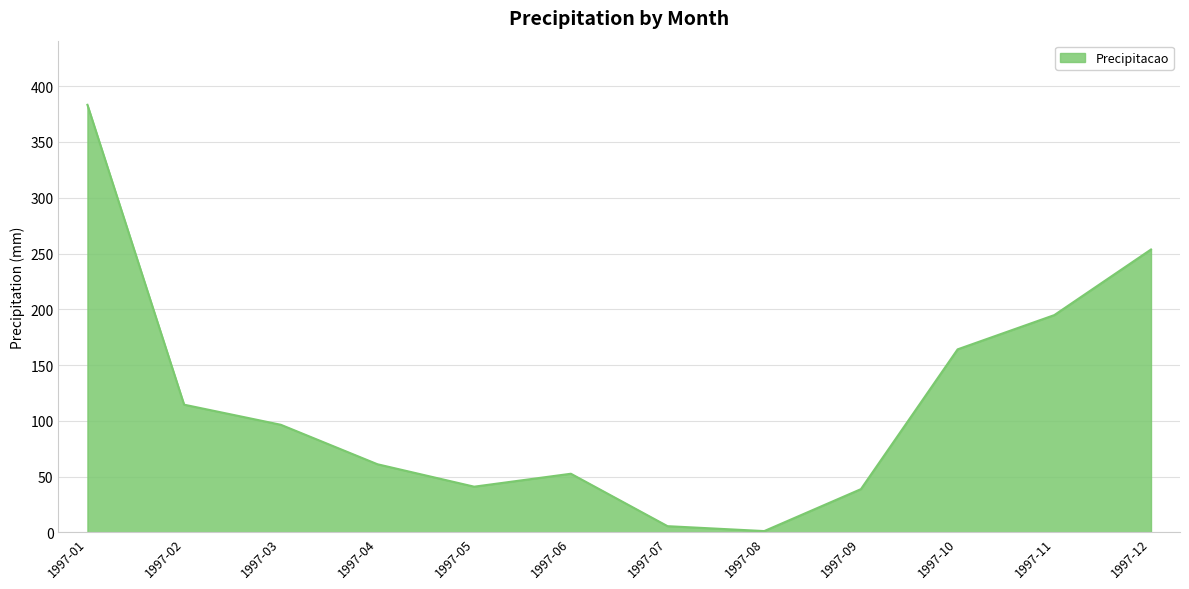

The value at 1997-01 is 383.3. True or false?

True